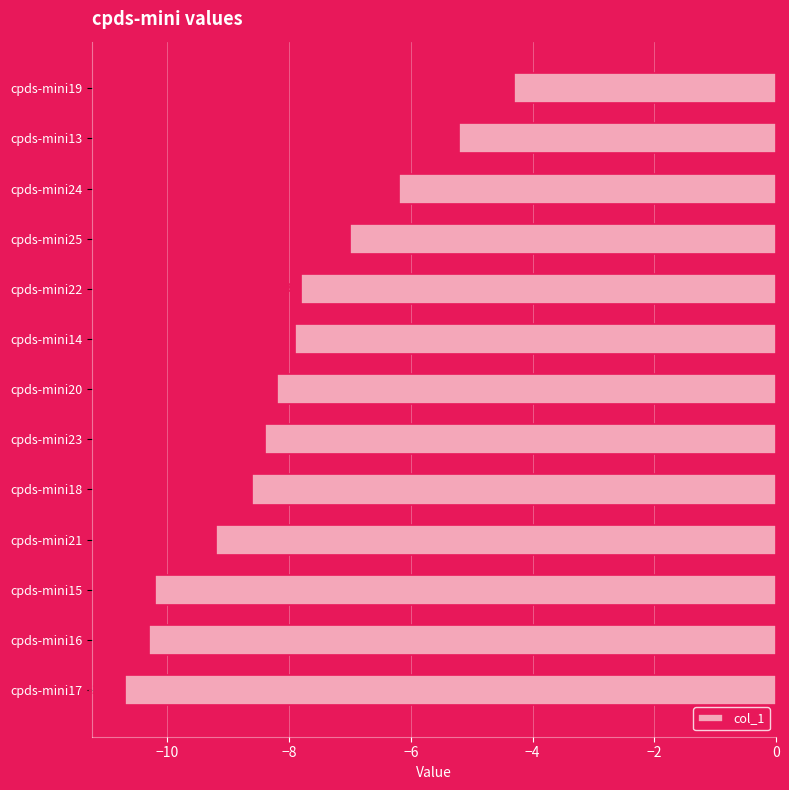

What is the difference between the maximum and minimum values?

6.4